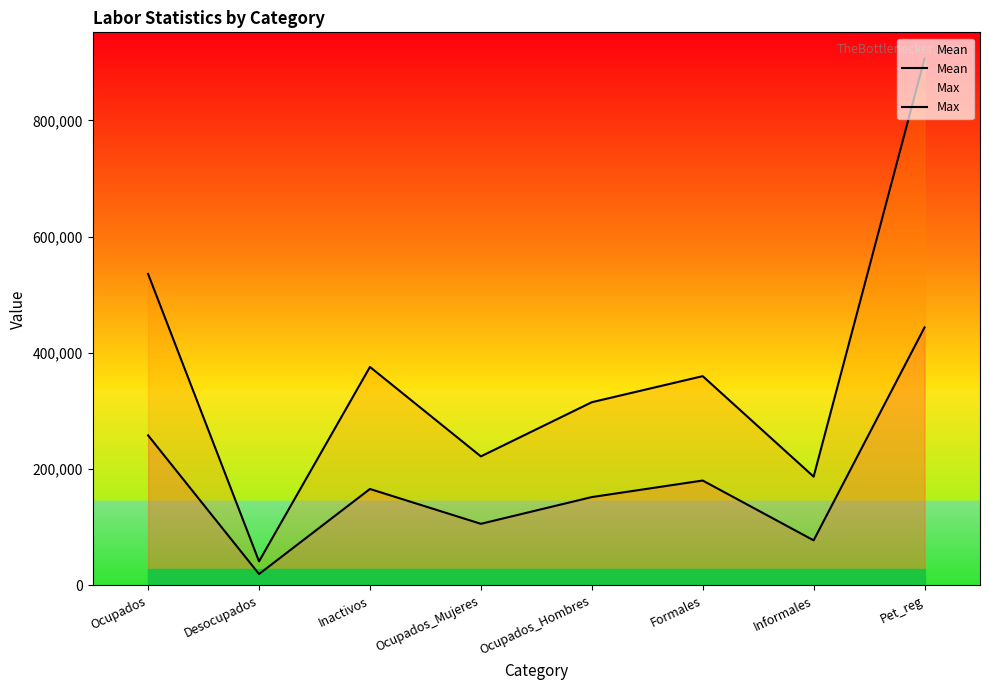

The Mean series shows 166005.1 at Inactivos. True or false?

True